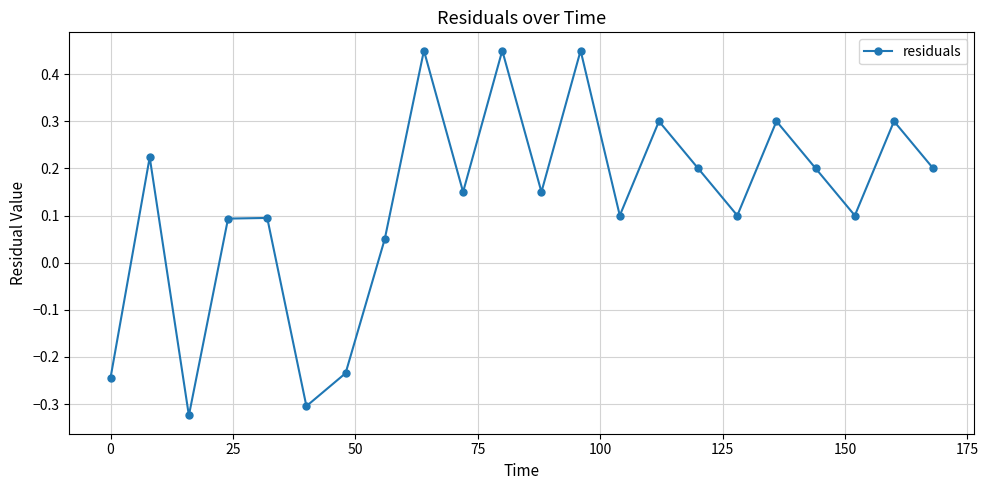

True or false: the data has more than 0 interior local peaks.

True